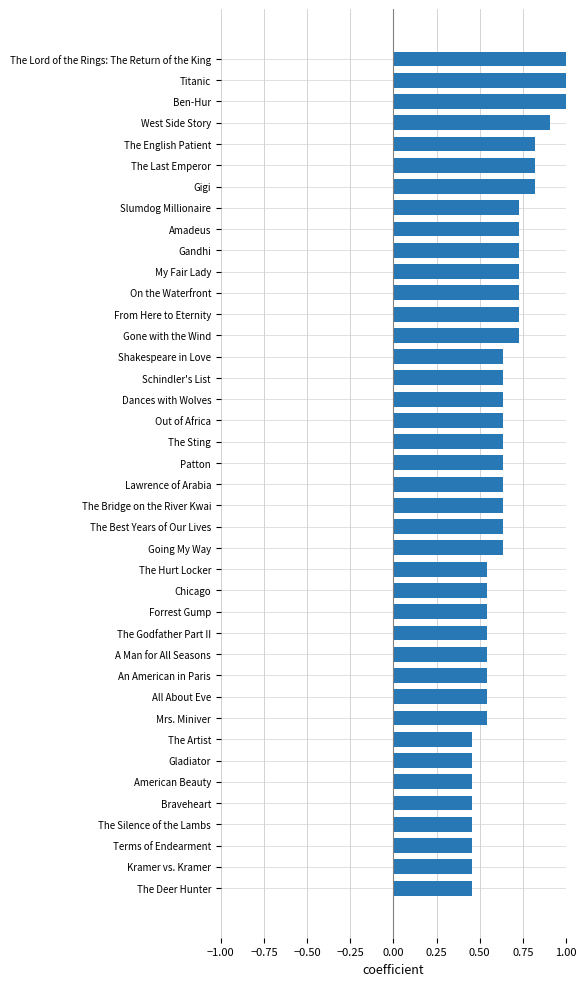

What position from the top is From Here to Eternity?

13